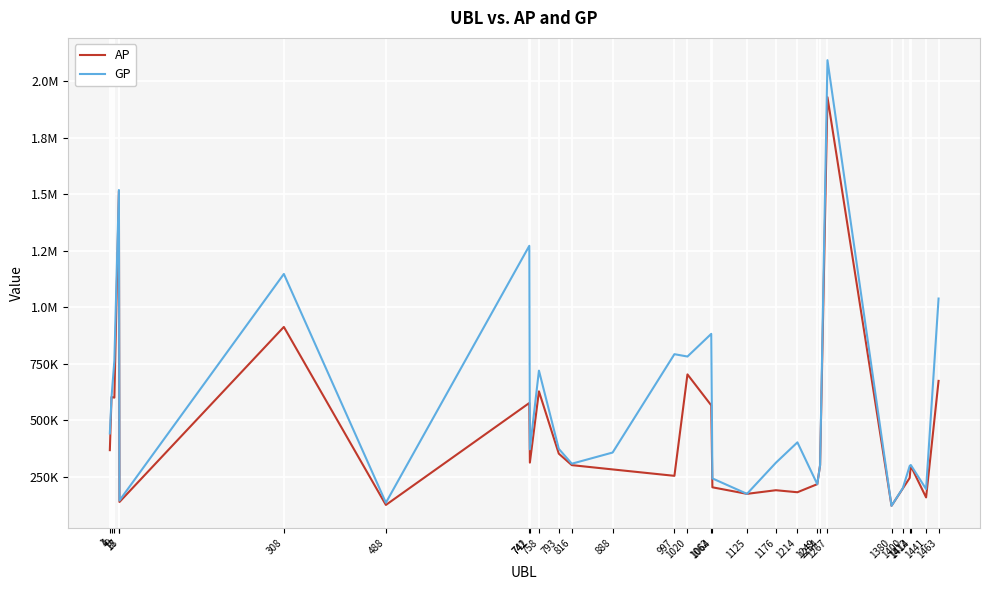

Which series has the largest range (max minus min)?

GP